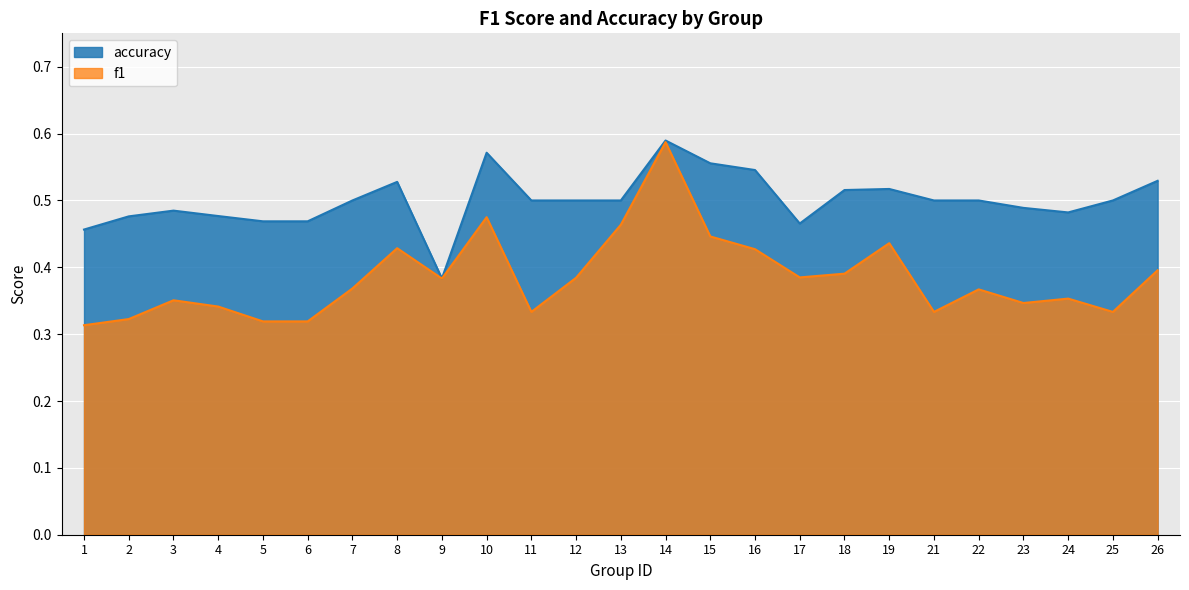

At which label does accuracy reach its minimum?

9